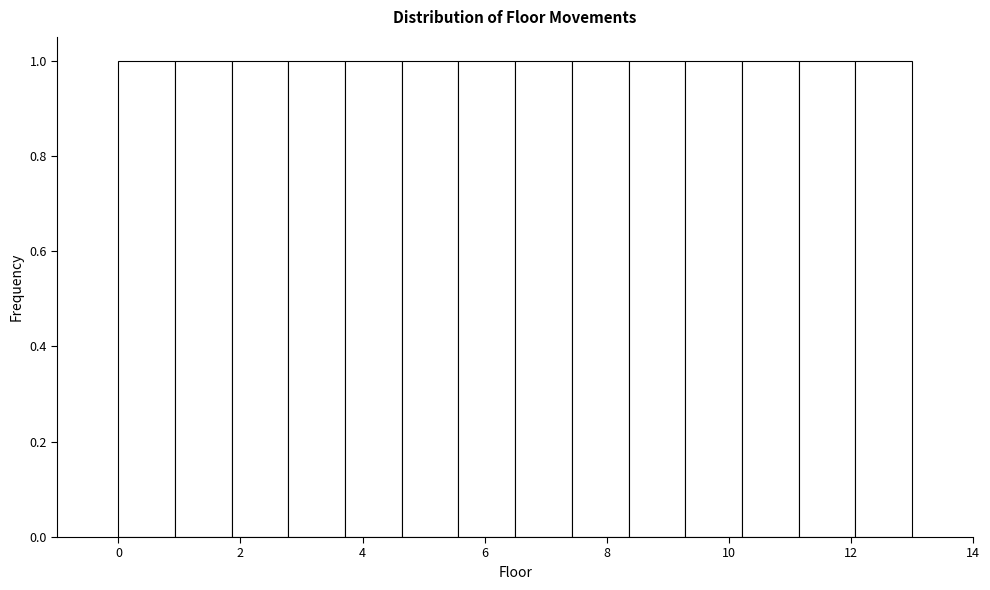

What is the height of the bar covering 3.8 to 4.6 on the x-axis? Neither the bar edges nor the heights are printed on the chart, so give them approximately, as read against the axes.

1